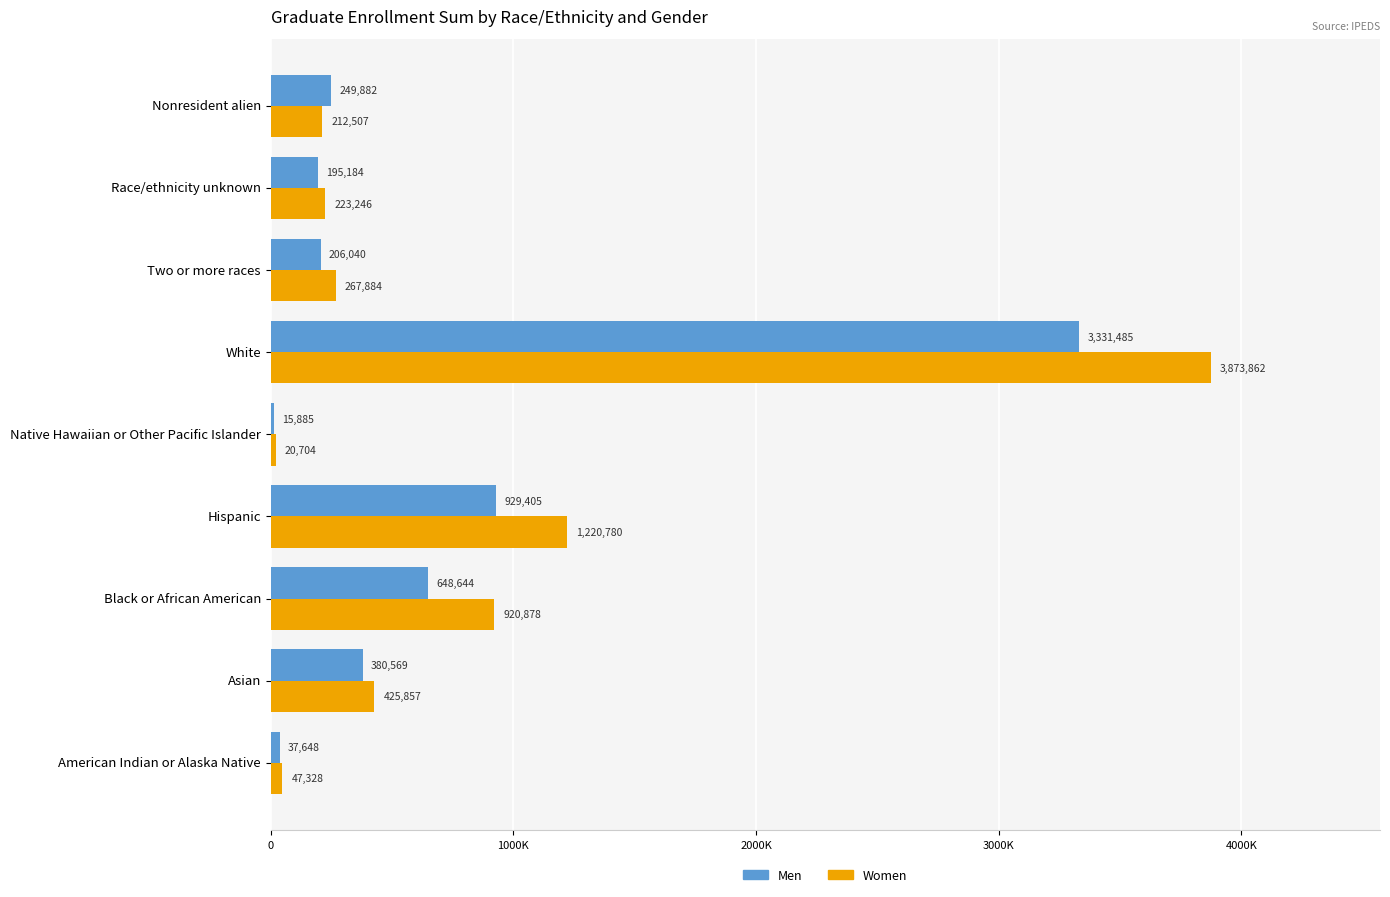

Reading left to right, what are all the values shown in this chart?

Men: 37648	380569	648644	929405	15885	3331485	206040	195184	249882
Women: 47328	425857	920878	1220780	20704	3873862	267884	223246	212507